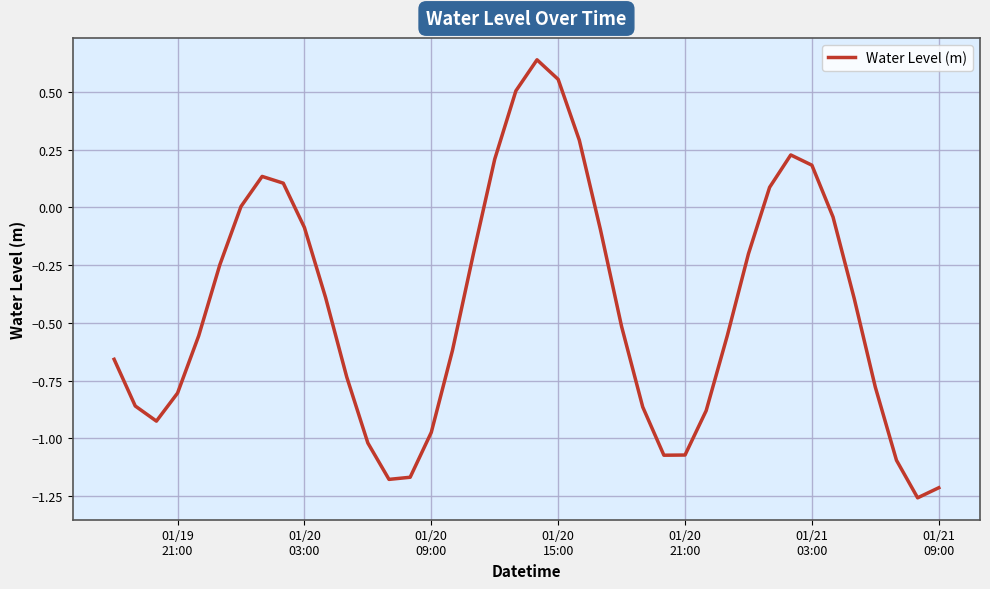

What is the difference between the maximum and minimum values?

1.9